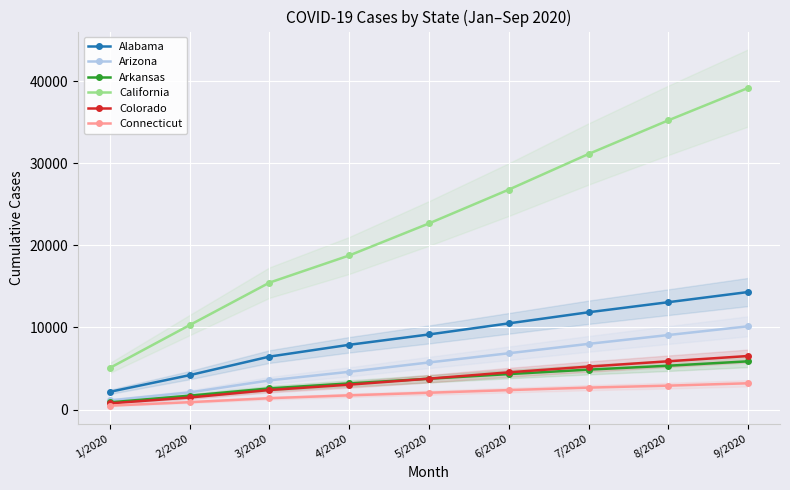

What is the total value across all series at 1/2020?

10432